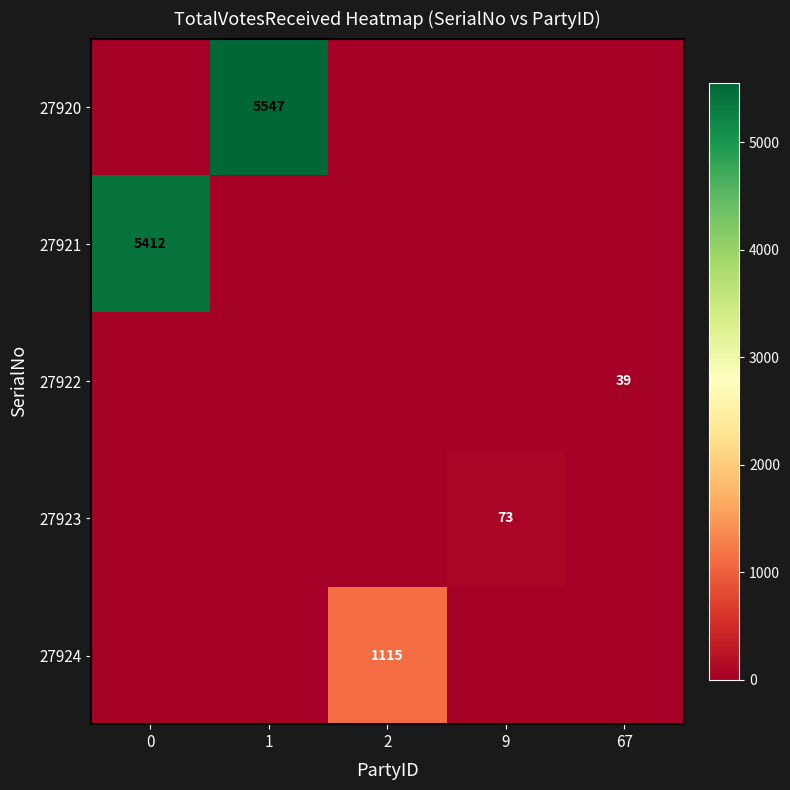

The 27923 series shows 73 at 9. True or false?

True